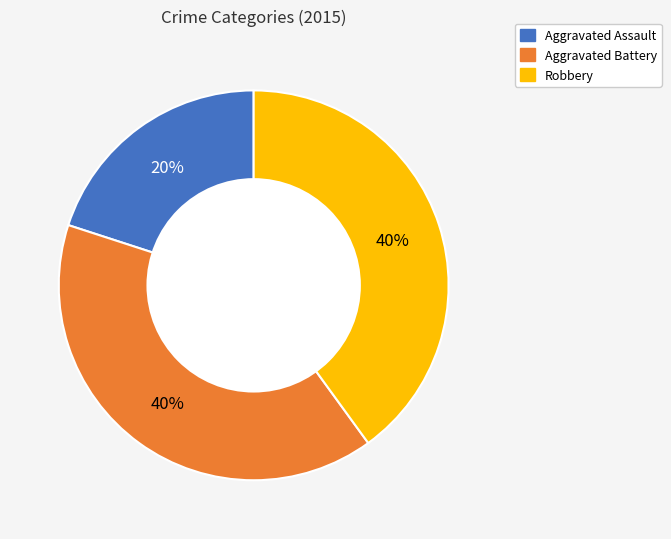

Between Aggravated Battery and Aggravated Assault, which is larger?

Aggravated Battery